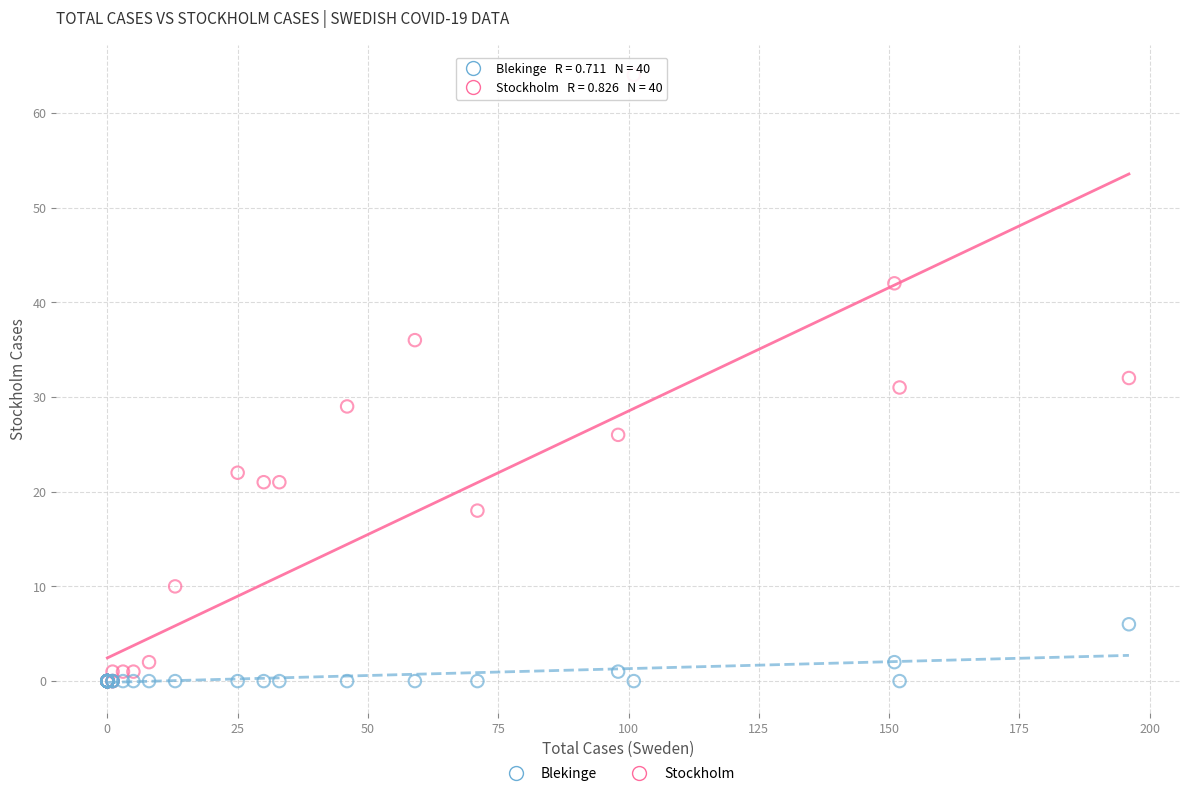

Which series has the widest spread of Y values?

Stockholm